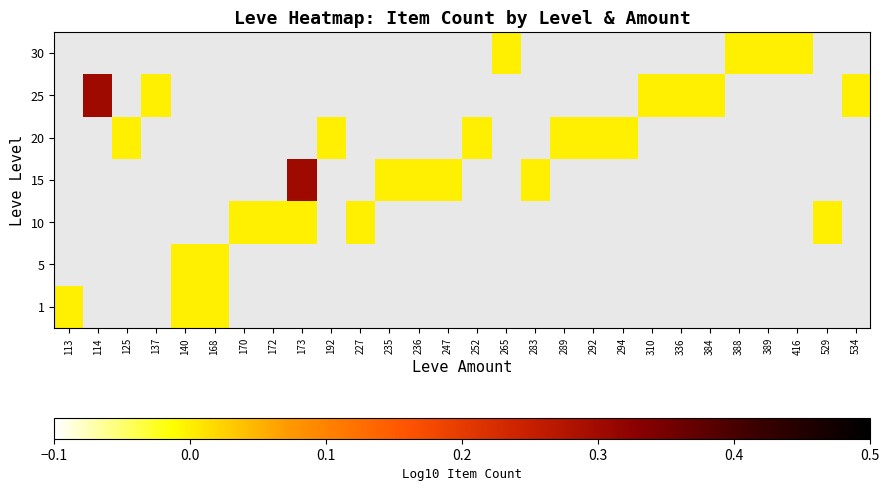

How many series are shown in this chart?

7